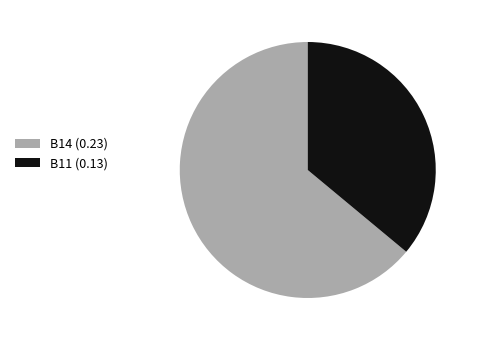

How many slices are in this pie chart?

2